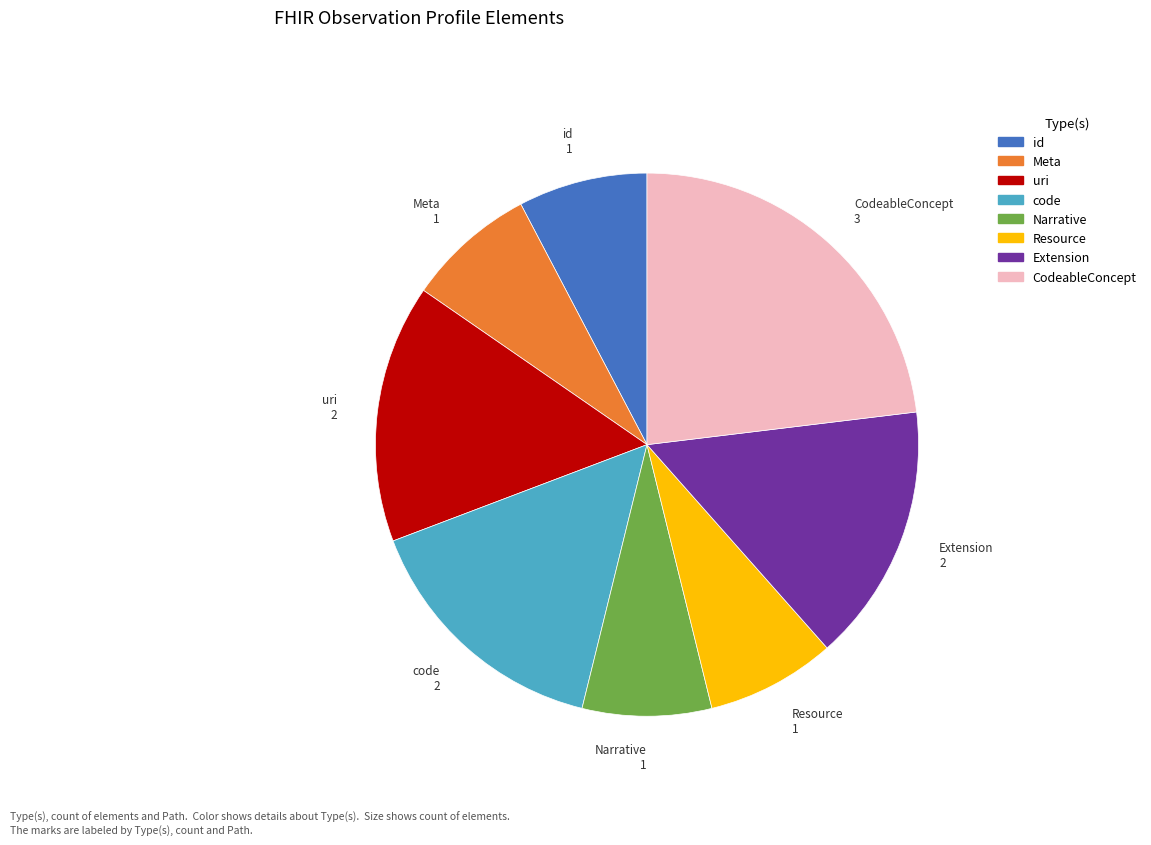

Is there a majority slice in this chart?

No